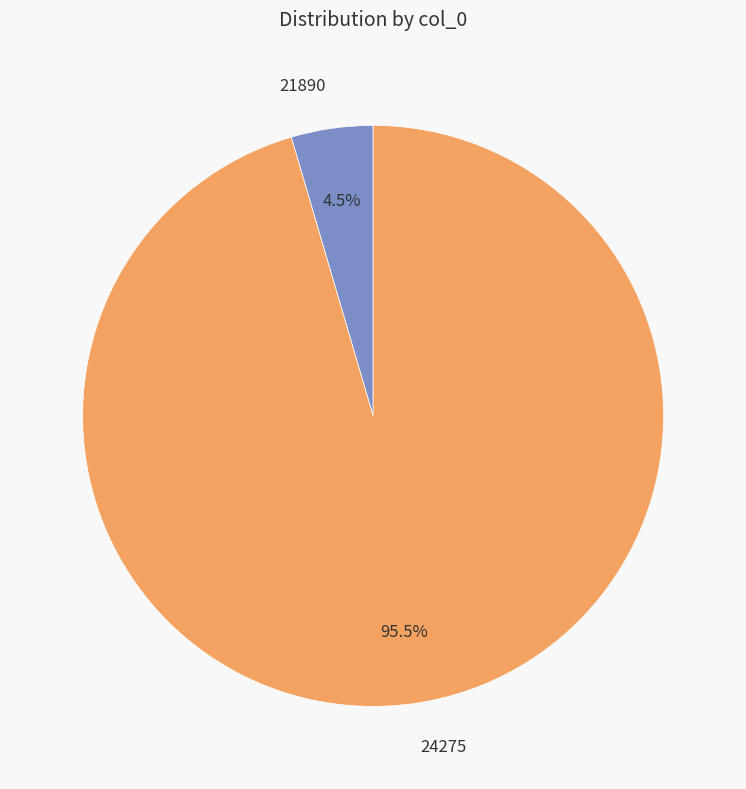

To the nearest percent, what is the difference between the largest and smallest slice percentages?

91%